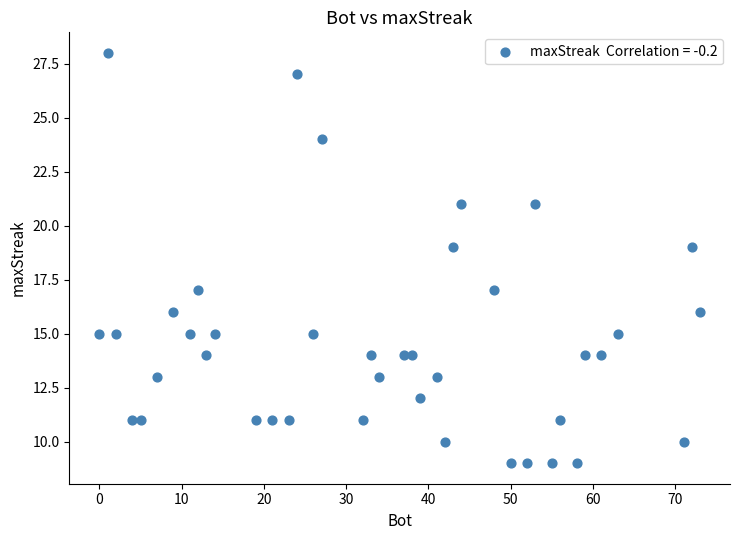

What is the range of X values (max minus min)?

73